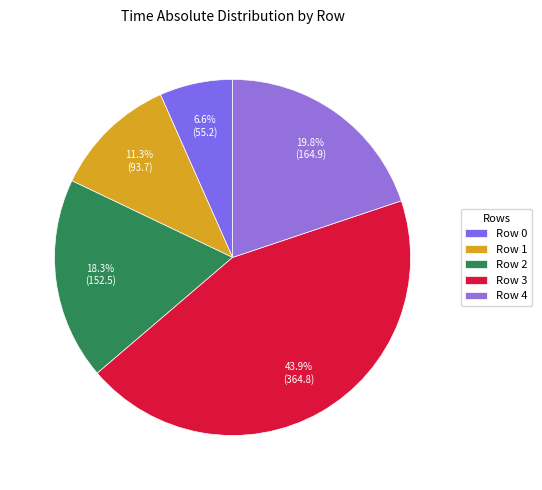

What is the largest slice in the pie chart?

Row 3